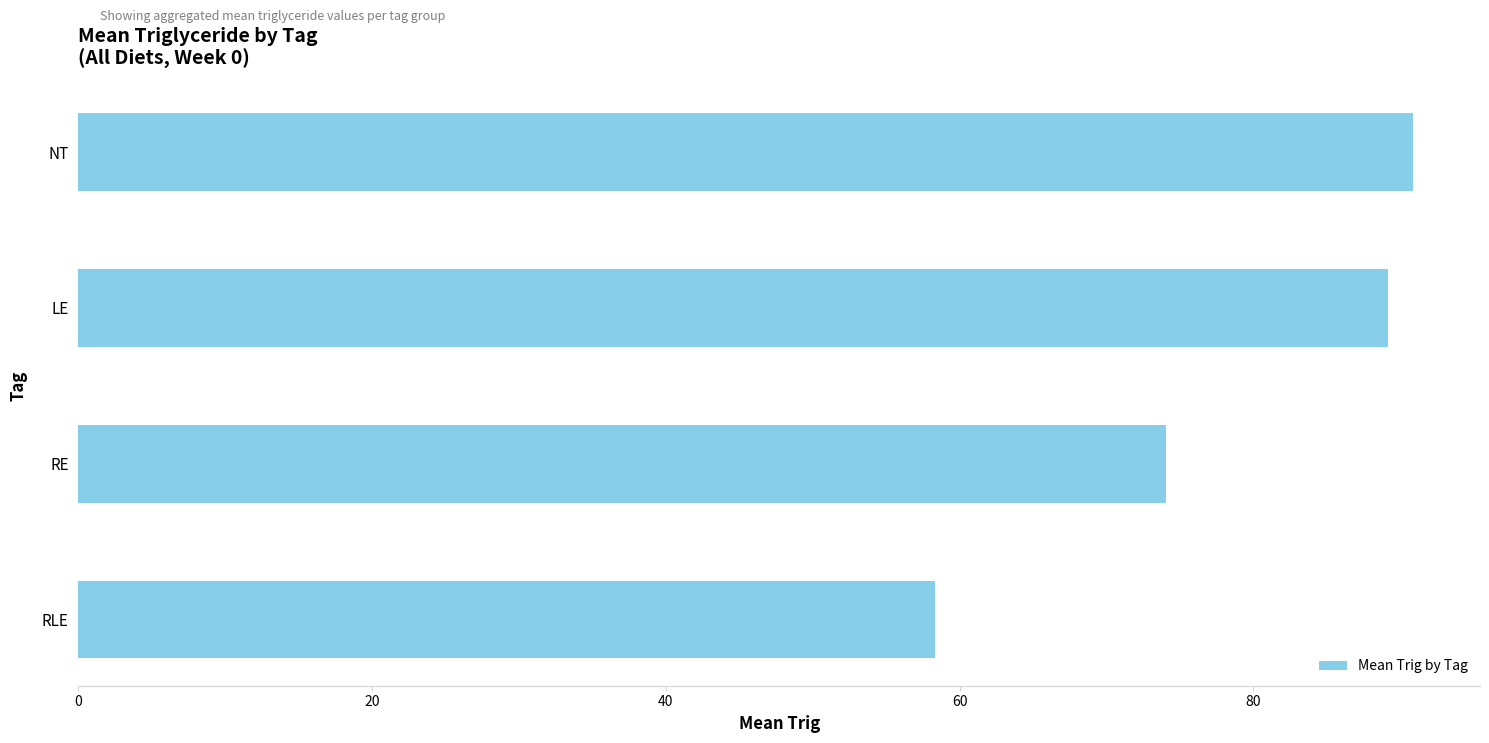

True or false: the data shows 123.1 at NT.

False